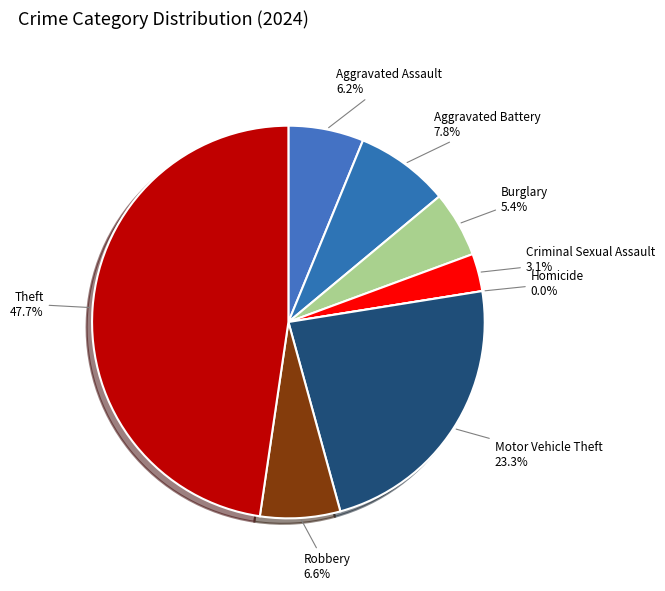

To the nearest percent, what is the combined percentage of Homicide and Aggravated Assault?

6%